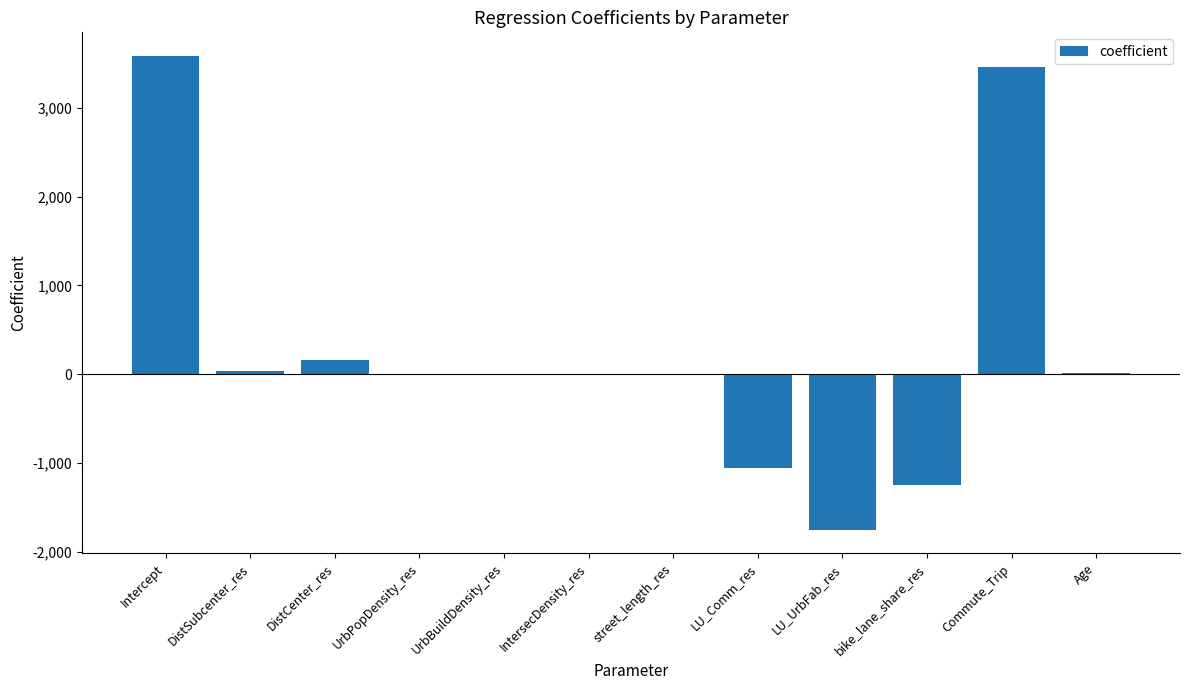

How many data points are above 0?

6